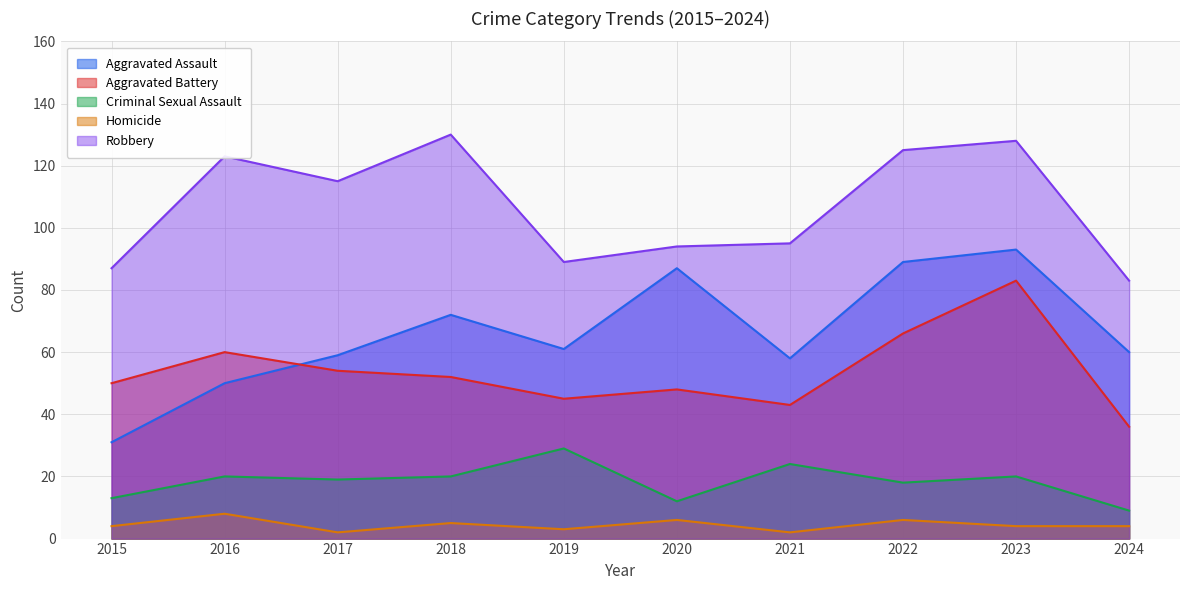

Where is the first local minimum for Homicide?

2017